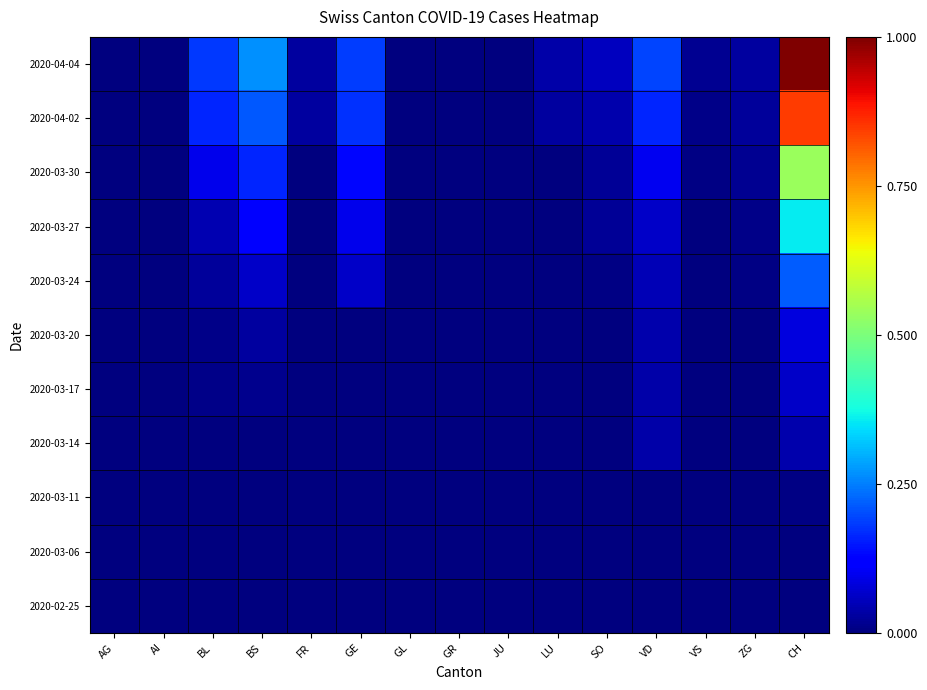

Reading left to right, what are all the values shown in this chart?

2020-02-25: AG=0.0	AI=0.0	BL=0.0	BS=0.0	FR=0.0	GE=0.0	GL=0.0	GR=0.0	JU=0.0	LU=0.0	SO=0.0	VD=0.0	VS=0.0	ZG=0.0	CH=0.0
2020-03-06: AG=0.0	AI=0.0	BL=0.0	BS=0.0	FR=0.0	GE=0.0	GL=0.0	GR=0.0	JU=0.0	LU=0.0	SO=0.0	VD=0.0	VS=0.0	ZG=0.0	CH=0.0
2020-03-11: AG=0.0	AI=0.0	BL=0.0	BS=0.0	FR=0.0	GE=0.0	GL=0.0	GR=0.0	JU=0.0	LU=0.0	SO=0.0	VD=0.0	VS=0.0	ZG=0.0	CH=0.0
2020-03-14: AG=0.0	AI=0.0	BL=0.0	BS=0.0	FR=0.0	GE=0.0	GL=0.0	GR=0.0	JU=0.0	LU=0.0	SO=0.0	VD=0.0	VS=0.0	ZG=0.0	CH=0.0
2020-03-17: AG=0.0	AI=0.0	BL=0.0	BS=0.0	FR=0.0	GE=0.0	GL=0.0	GR=0.0	JU=0.0	LU=0.0	SO=0.0	VD=0.0	VS=0.0	ZG=0.0	CH=0.1
2020-03-20: AG=0.0	AI=0.0	BL=0.0	BS=0.0	FR=0.0	GE=0.0	GL=0.0	GR=0.0	JU=0.0	LU=0.0	SO=0.0	VD=0.0	VS=0.0	ZG=0.0	CH=0.1
2020-03-24: AG=0.0	AI=0.0	BL=0.0	BS=0.1	FR=0.0	GE=0.1	GL=0.0	GR=0.0	JU=0.0	LU=0.0	SO=0.0	VD=0.0	VS=0.0	ZG=0.0	CH=0.2
2020-03-27: AG=0.0	AI=0.0	BL=0.0	BS=0.1	FR=0.0	GE=0.1	GL=0.0	GR=0.0	JU=0.0	LU=0.0	SO=0.0	VD=0.1	VS=0.0	ZG=0.0	CH=0.4
2020-03-30: AG=0.0	AI=0.0	BL=0.1	BS=0.2	FR=0.0	GE=0.1	GL=0.0	GR=0.0	JU=0.0	LU=0.0	SO=0.0	VD=0.1	VS=0.0	ZG=0.0	CH=0.5
2020-04-02: AG=0.0	AI=0.0	BL=0.2	BS=0.2	FR=0.0	GE=0.2	GL=0.0	GR=0.0	JU=0.0	LU=0.0	SO=0.0	VD=0.2	VS=0.0	ZG=0.0	CH=0.8
2020-04-04: AG=0.0	AI=0.0	BL=0.2	BS=0.3	FR=0.0	GE=0.2	GL=0.0	GR=0.0	JU=0.0	LU=0.0	SO=0.1	VD=0.2	VS=0.0	ZG=0.0	CH=1.0